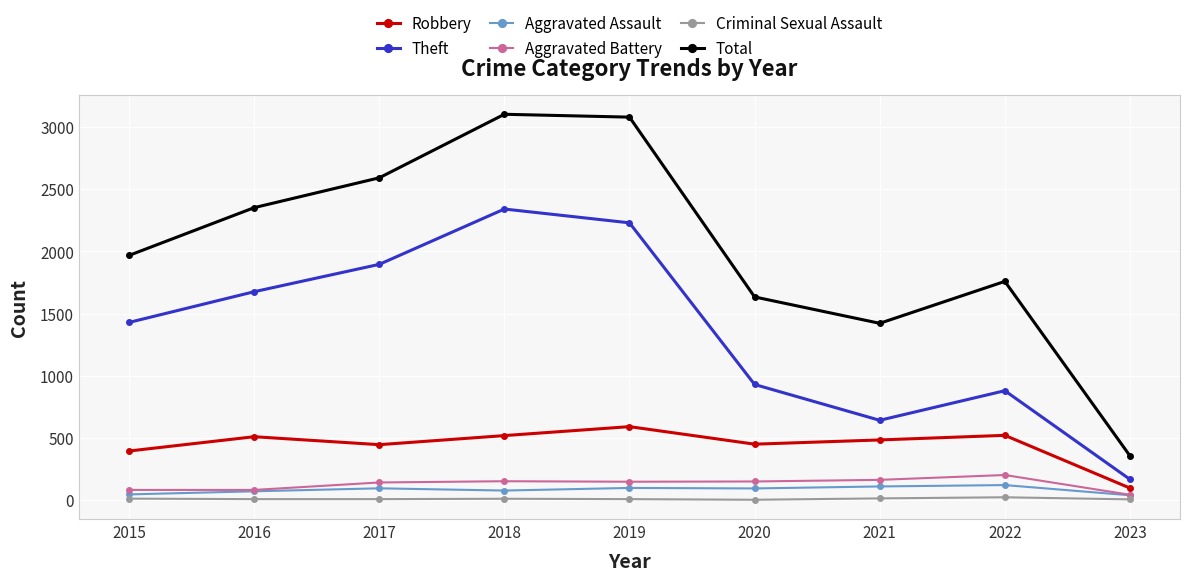

At 2018, list the series in order from largest to smallest.

Total, Theft, Robbery, Aggravated Battery, Aggravated Assault, Criminal Sexual Assault